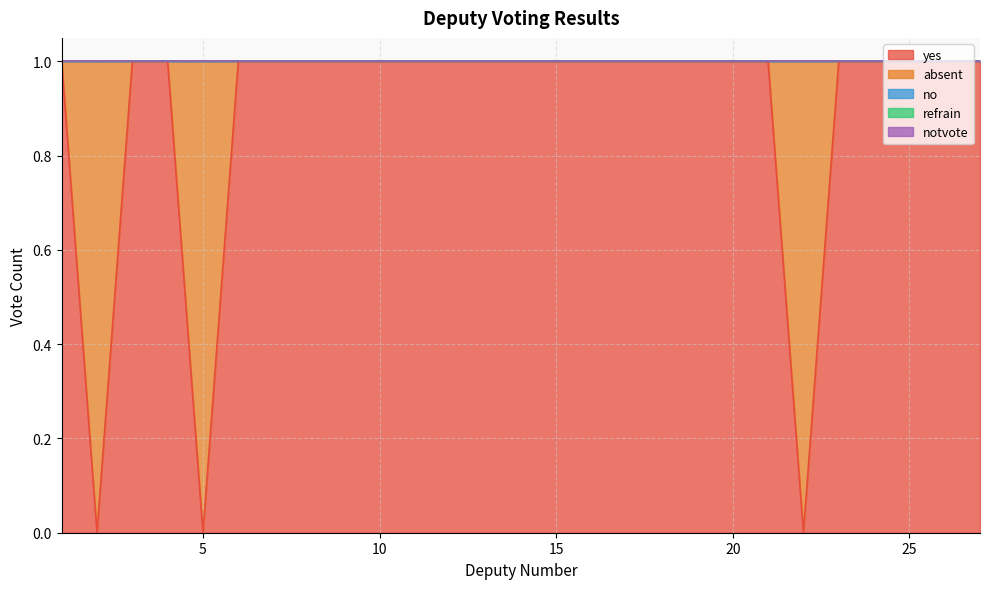

The yes series shows 2 at 1. True or false?

False